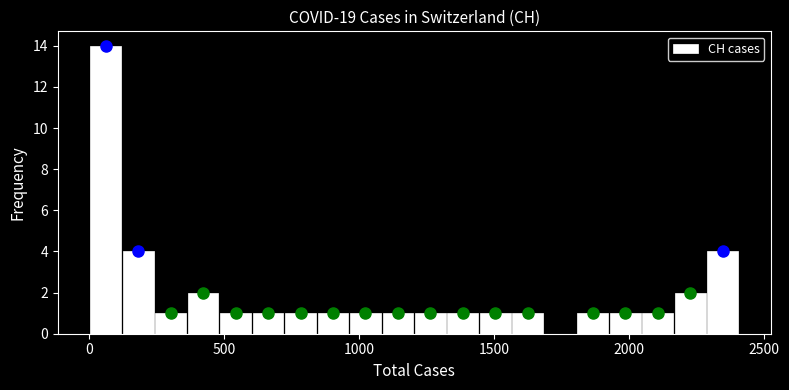

Read against the x-axis, roughly where is the centre of the tallest bar?

50